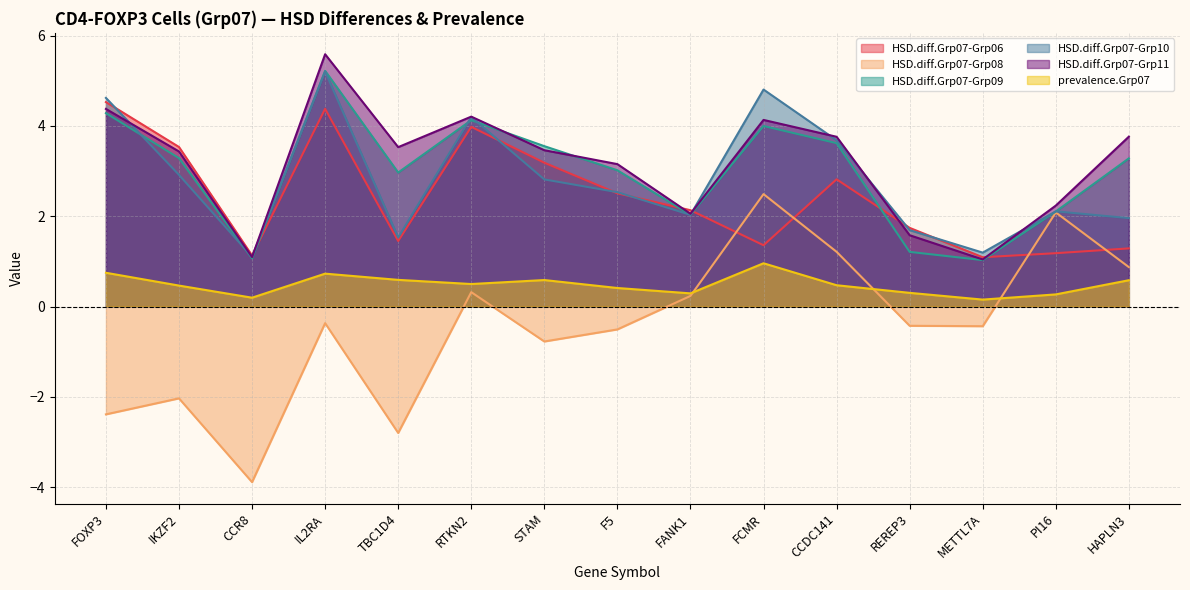

What is the label of the 15th point from the left?

HAPLN3